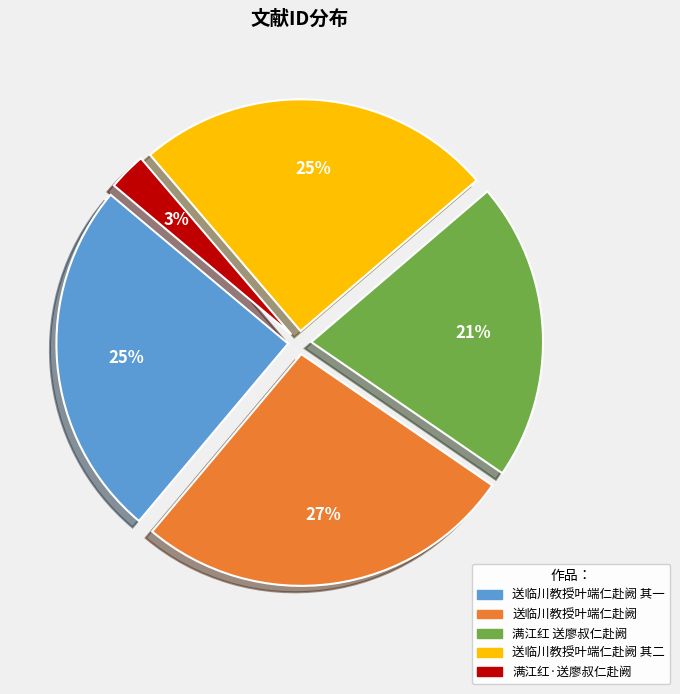

Between 送临川教授叶端仁赴阙 其一 and 送临川教授叶端仁赴阙, which is larger?

送临川教授叶端仁赴阙